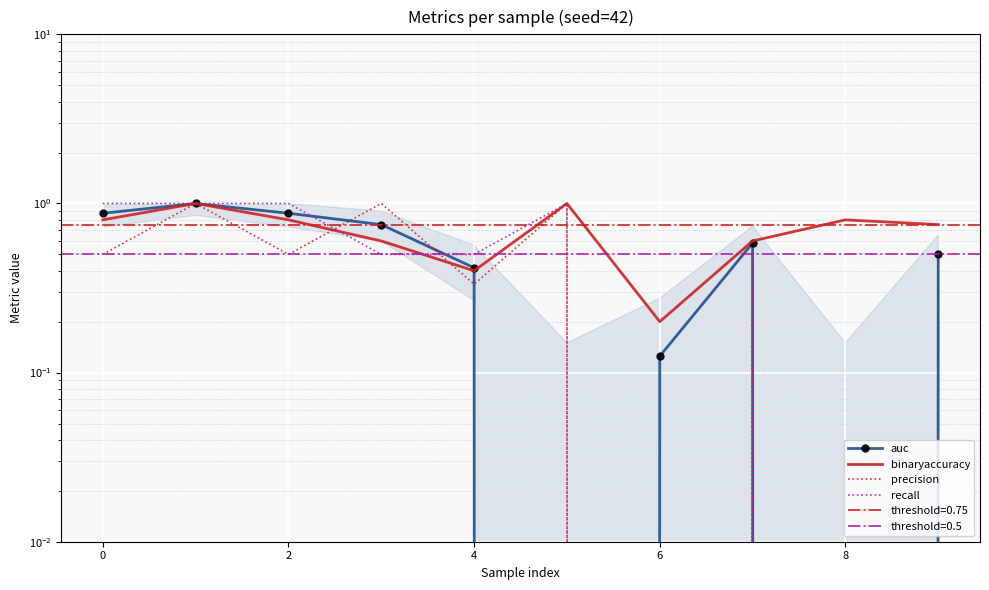

What is the total value across all series at 4?

1.6